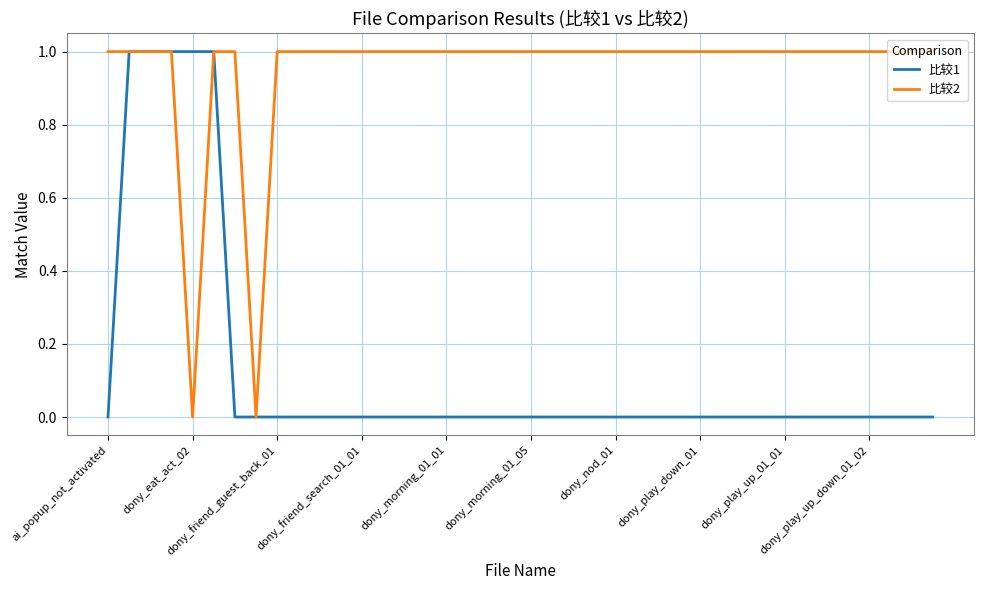

Reading left to right, transcribe all the data shown in this chart.

比较1: 0	1	1	1	1	1	0	0	0	0	0	0	0	0	0	0	0	0	0	0	0	0	0	0	0	0	0	0	0	0	0	0	0	0	0	0	0	0	0	0
比较2: 1	1	1	1	0	1	1	0	1	1	1	1	1	1	1	1	1	1	1	1	1	1	1	1	1	1	1	1	1	1	1	1	1	1	1	1	1	1	1	1